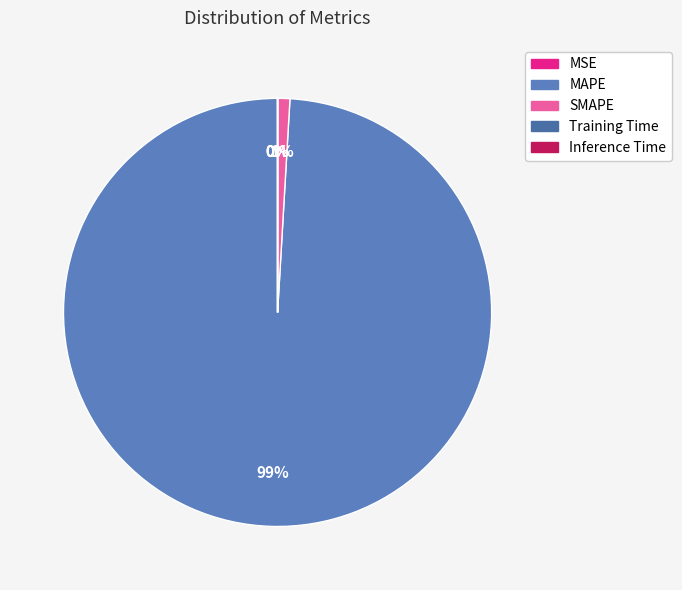

Rank the categories by value from highest to lowest.

MAPE, SMAPE, MSE, Training Time, Inference Time